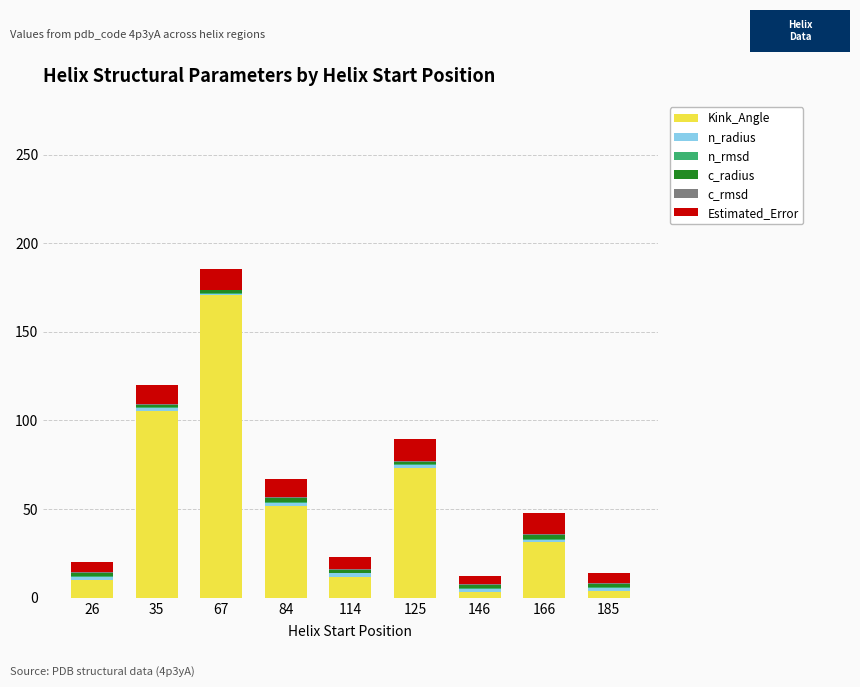

How many series are shown in this chart?

6